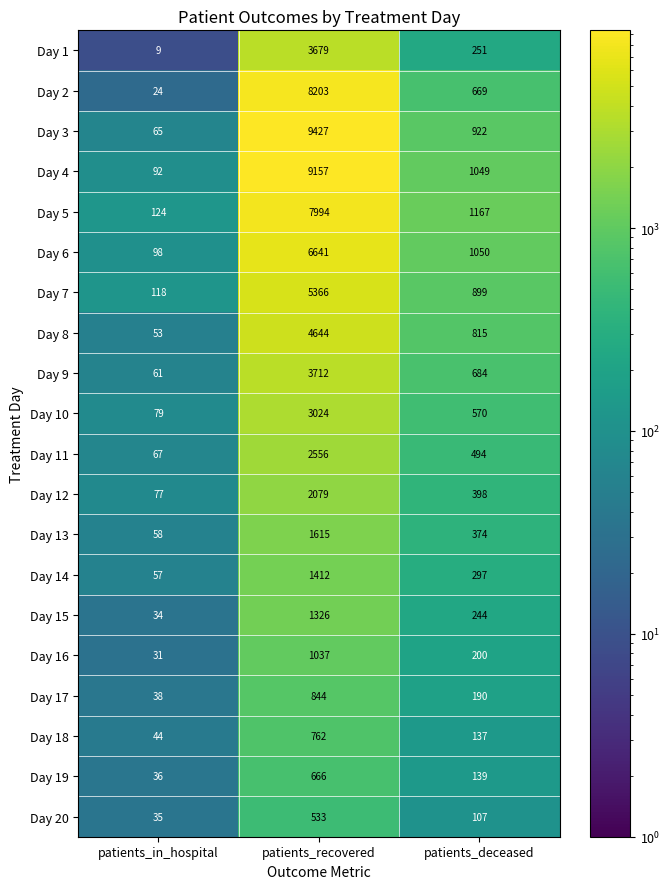

List the labels in order of Day 18 value, largest first.

patients_recovered, patients_deceased, patients_in_hospital